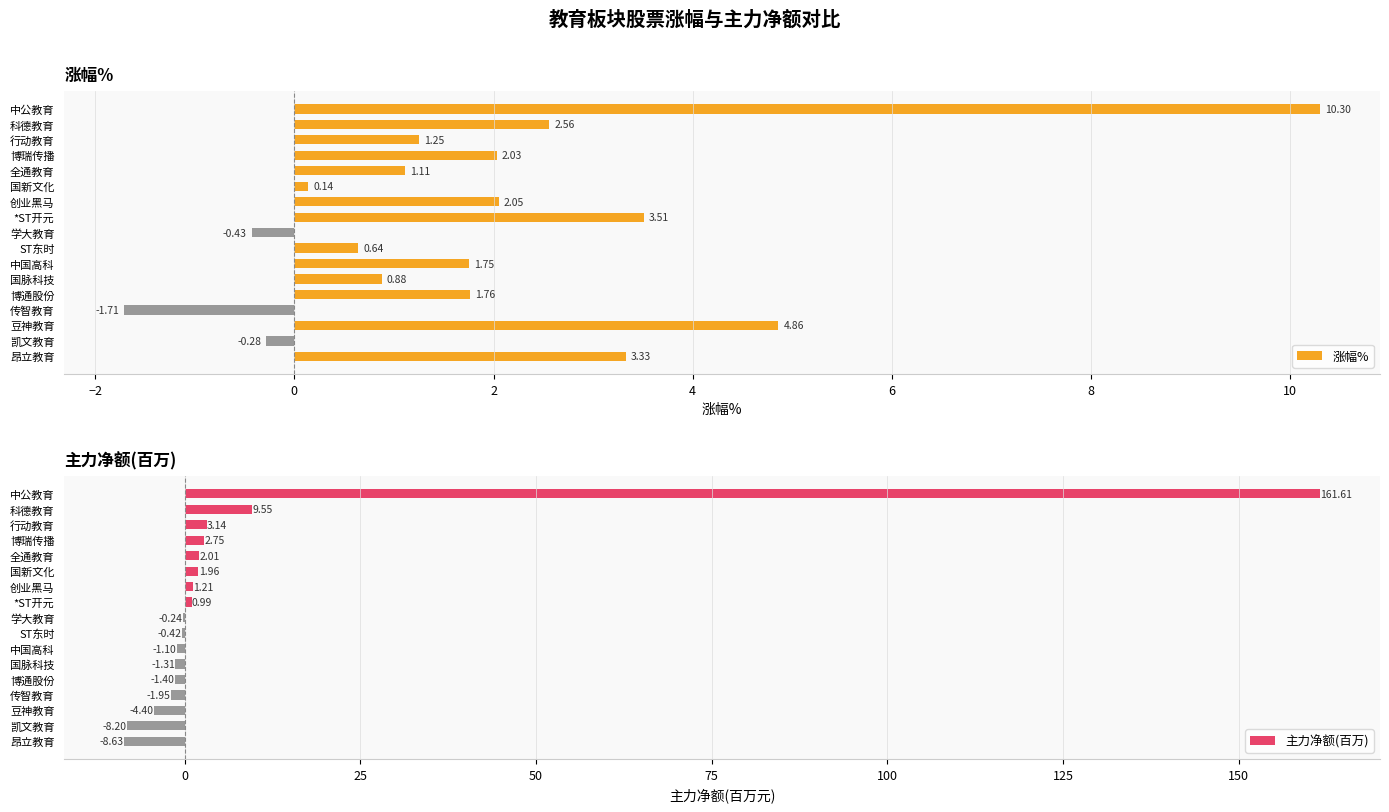

How many groups of bars are there?

17